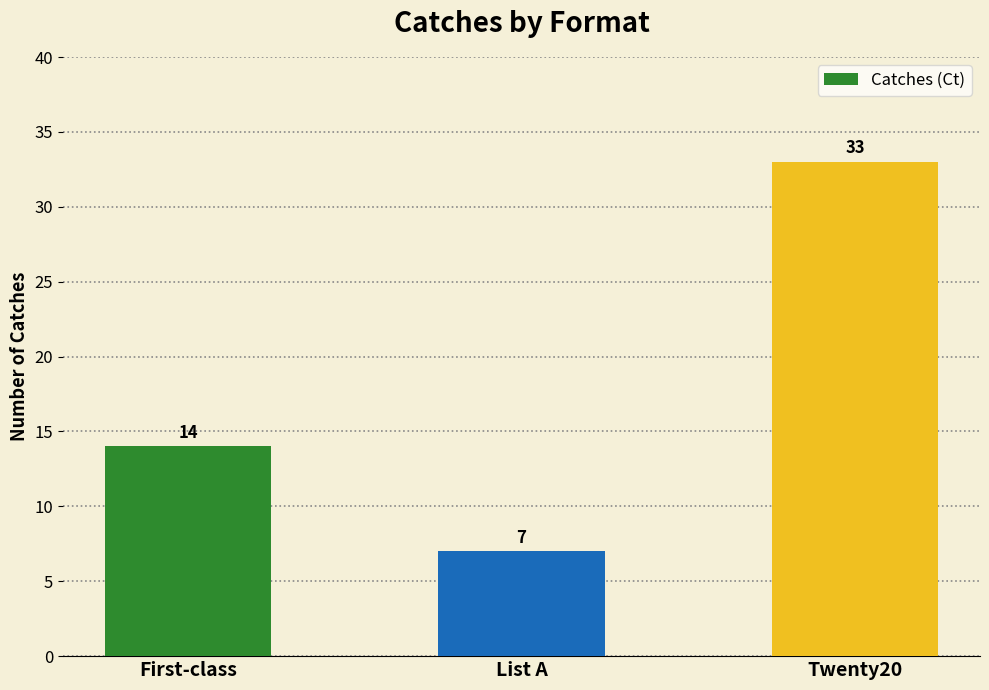

The value at List A is 2. True or false?

False